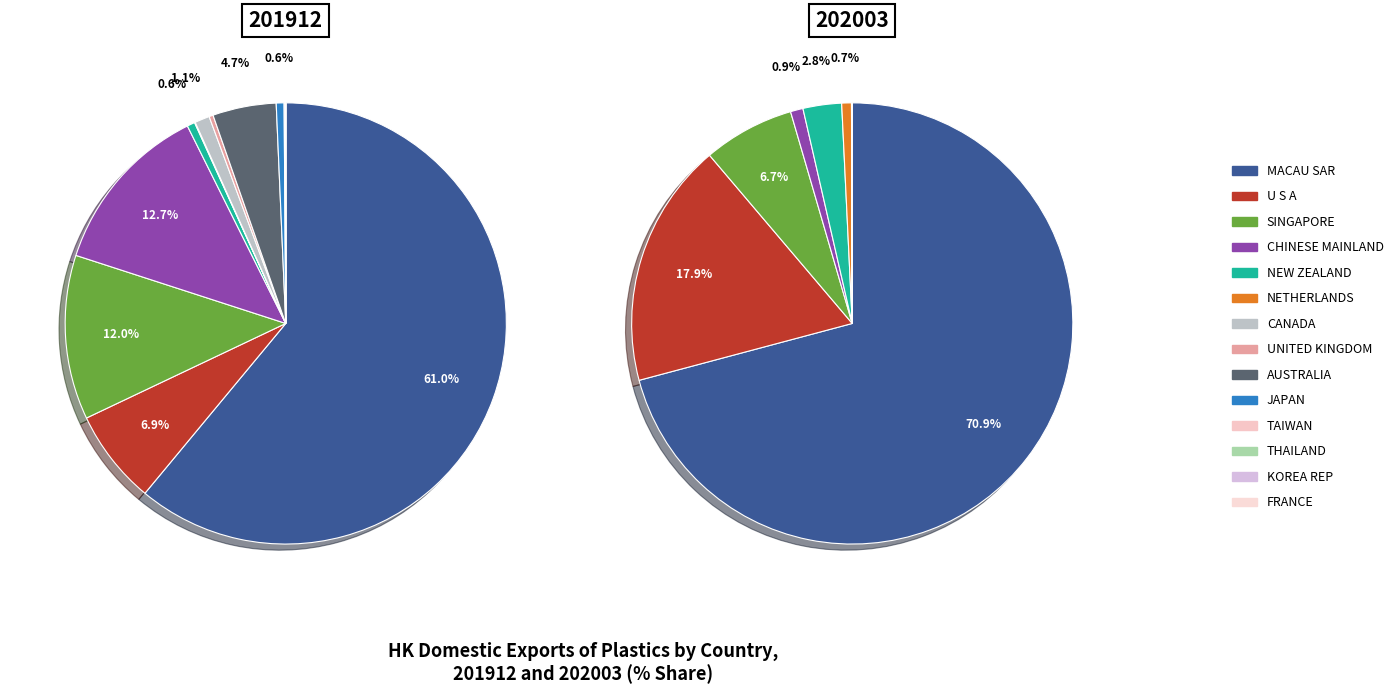

The JAPAN slice represents 1% of the pie. True or false?

True